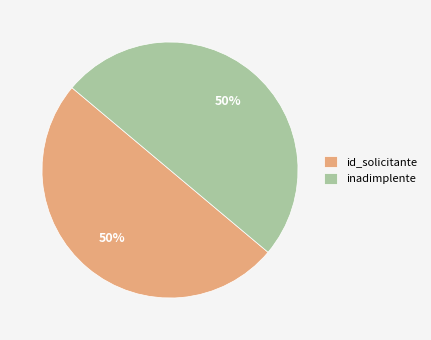

Count the number of slices in the pie.

2